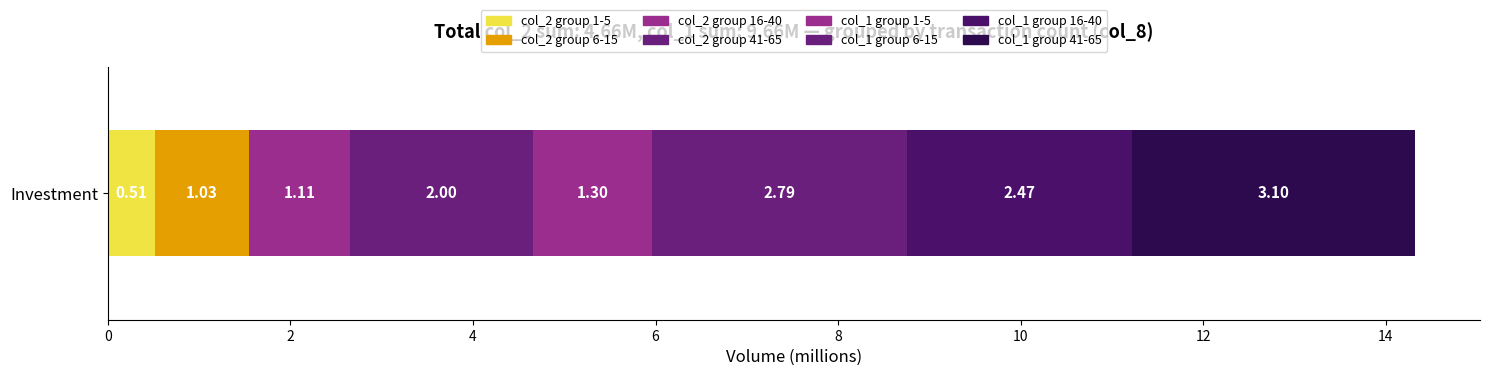

Which series has the largest total across all categories?

col_1